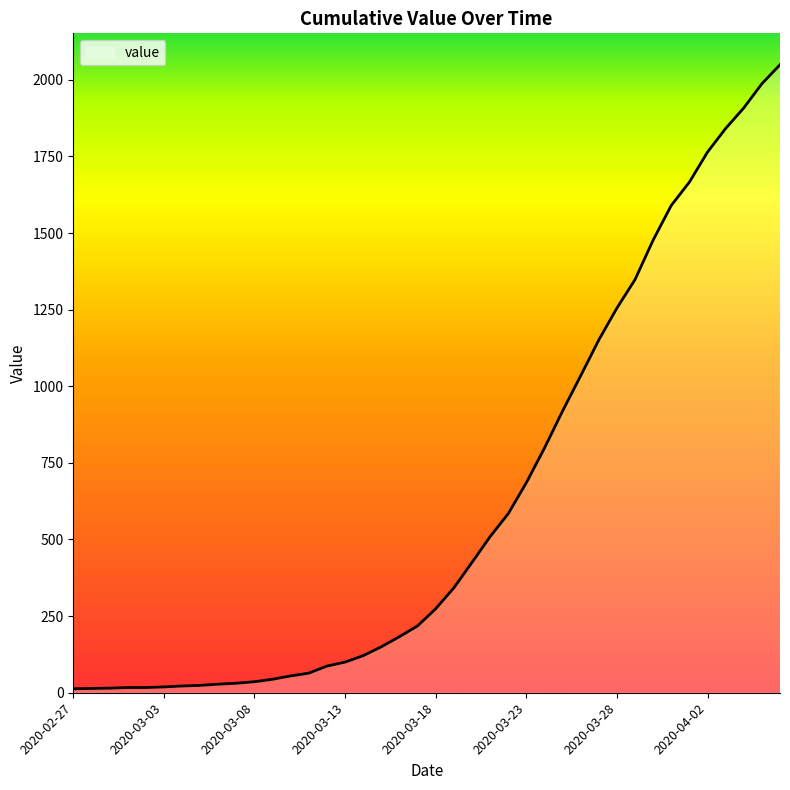

What is the sum of all values?

24864